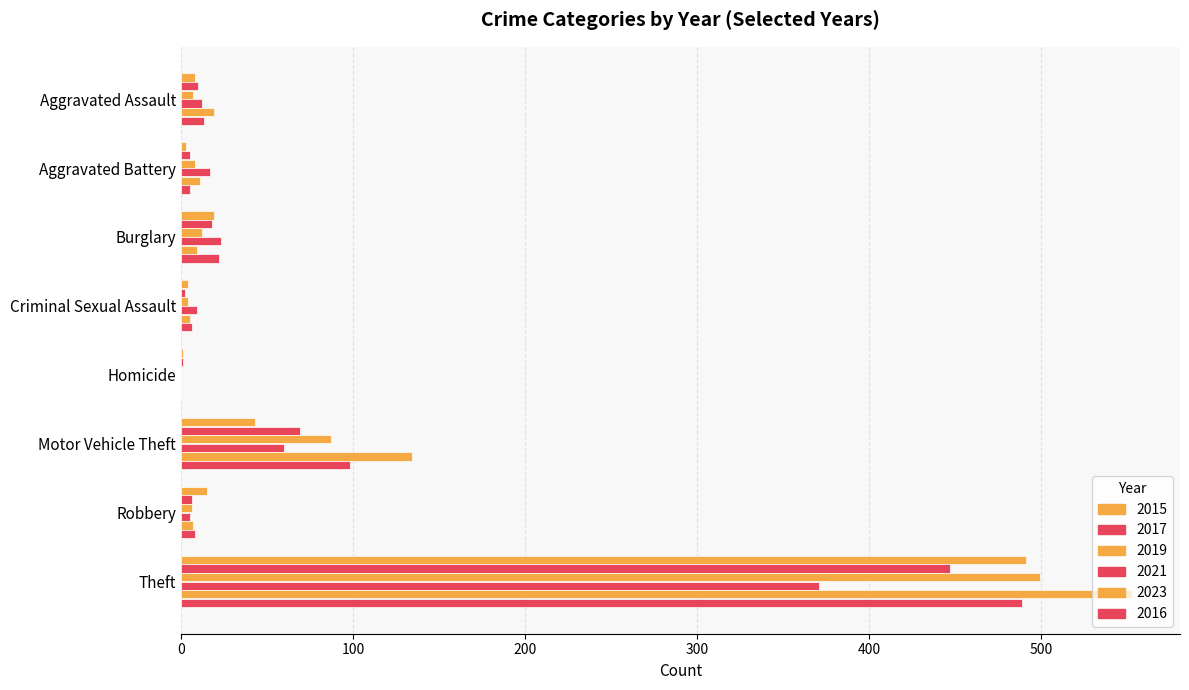

At Theft, list the series in order from smallest to largest.

2021, 2017, 2016, 2015, 2019, 2023